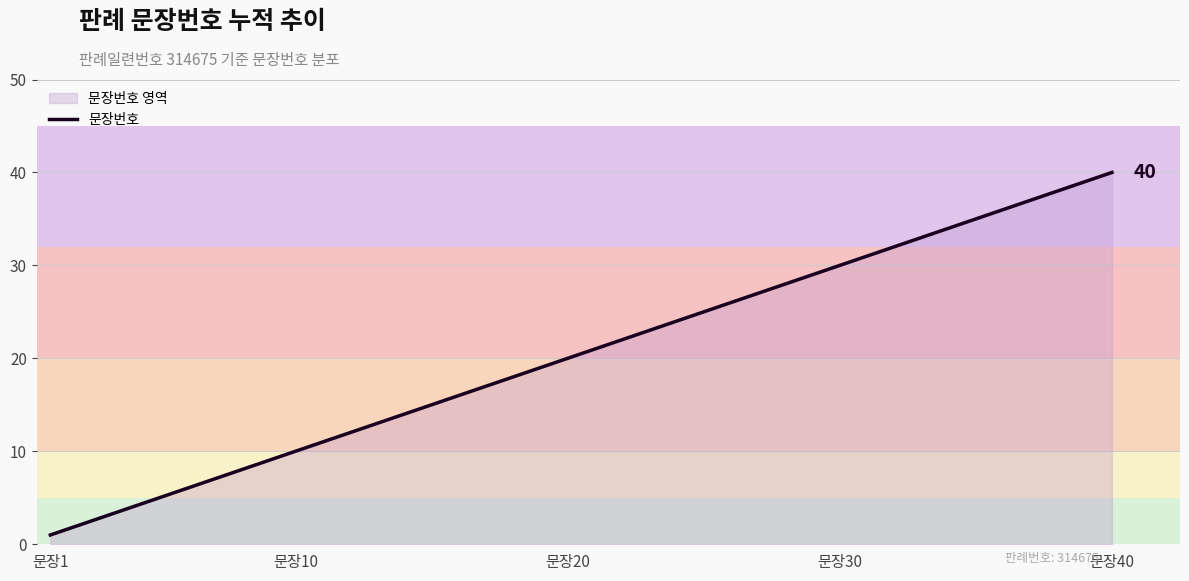

Is it true that the value at 36 is 21?

False